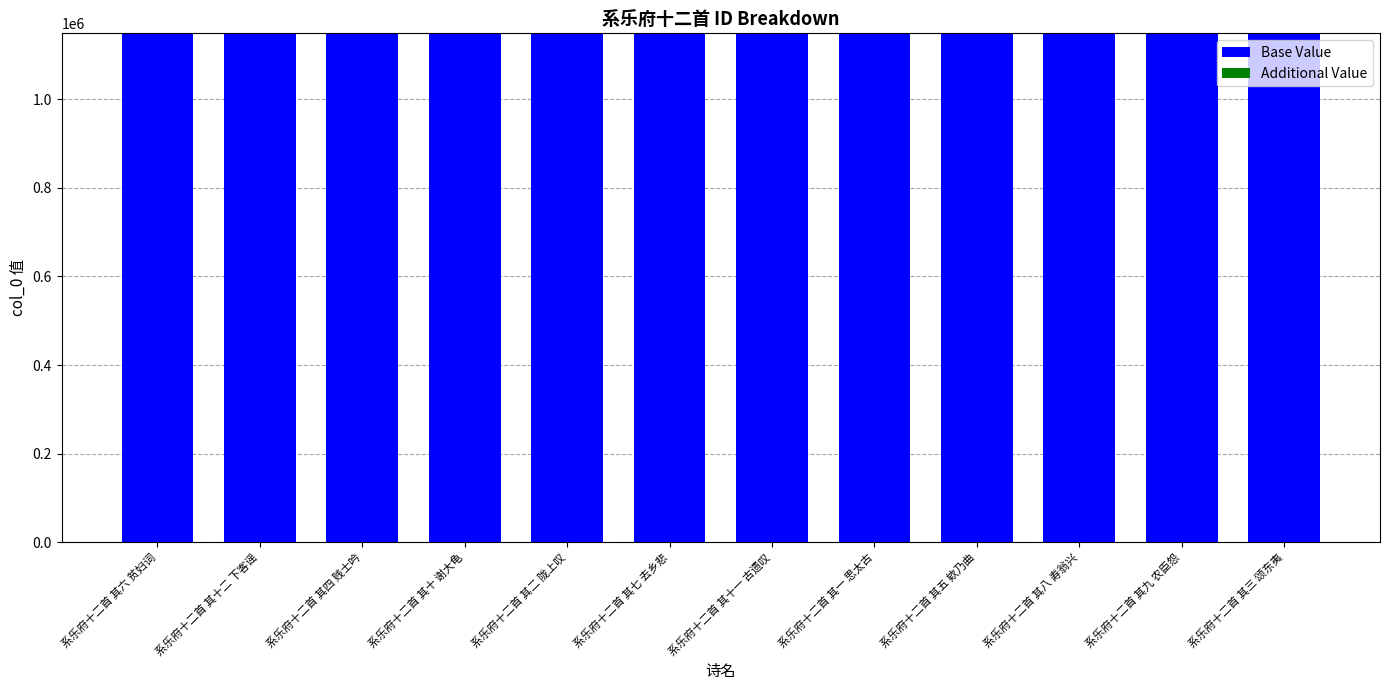

What is the maximum value for Base Value?

1148906